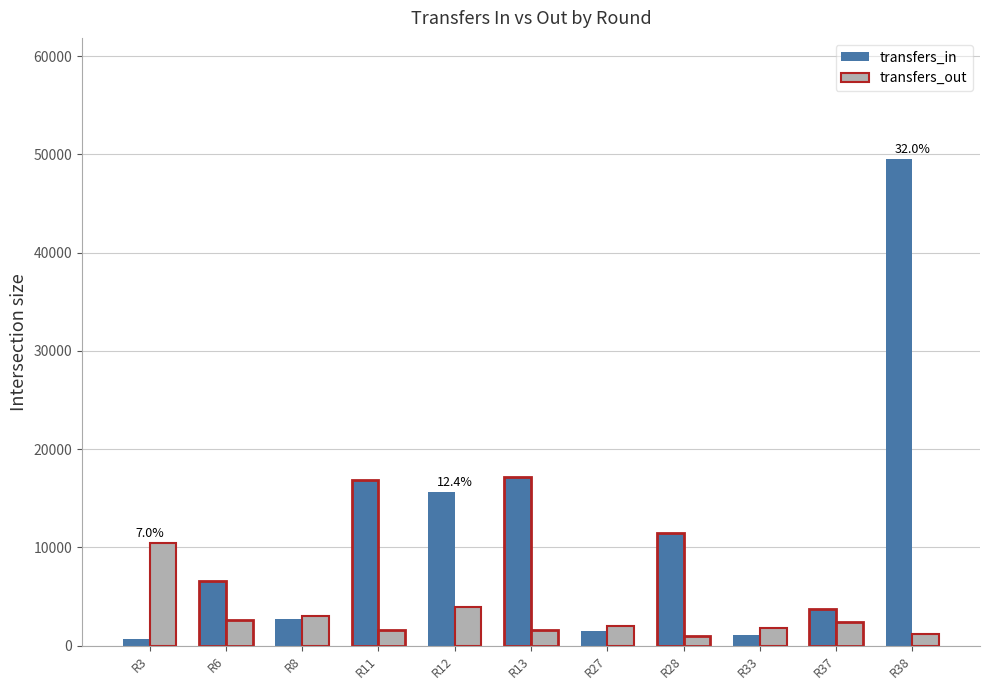

Is the value of transfers_in at R27 greater than the value of transfers_out at R3?

No